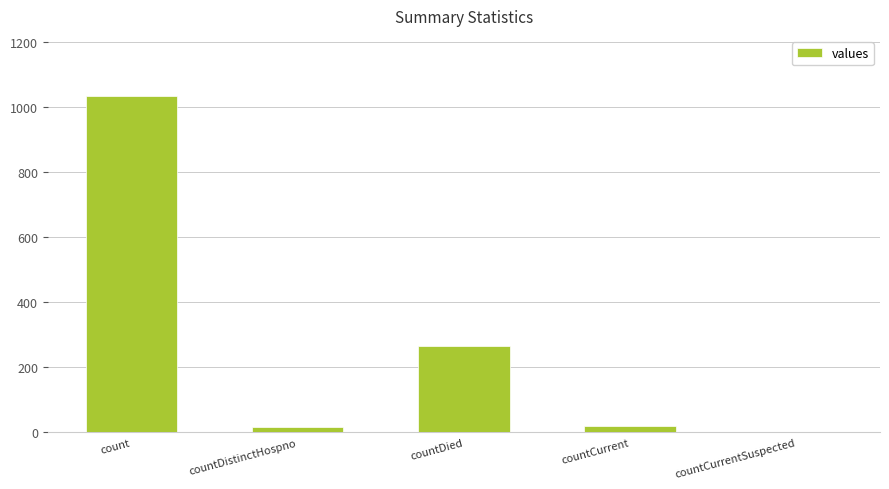

What is the sum of all values?

1334